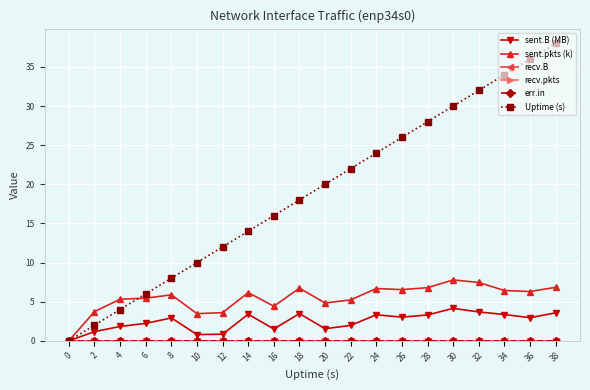

Is the value of err.in at 24 greater than the value of recv.B at 8?

No